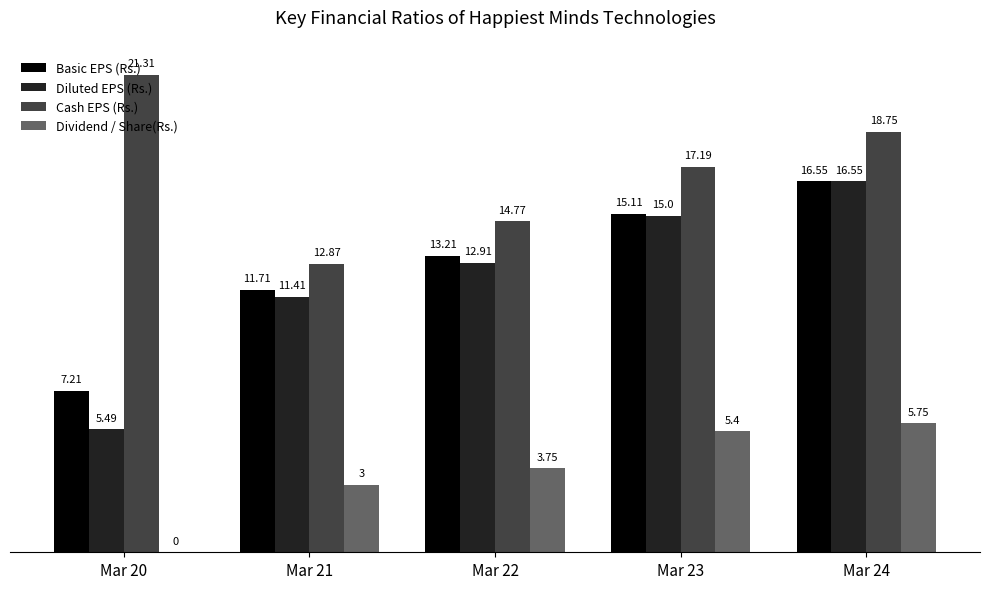

How many groups of bars are there?

5